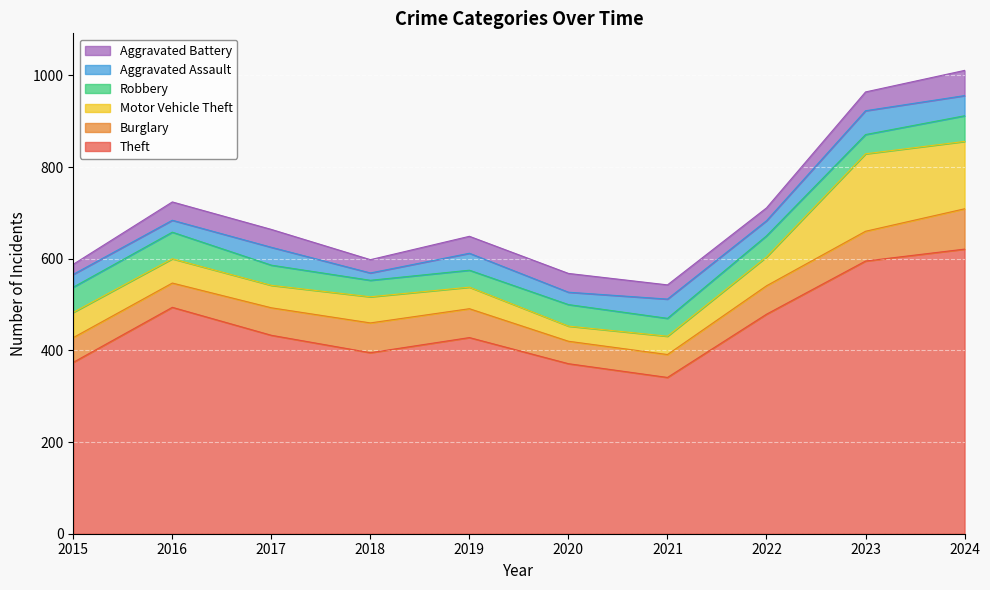

Reading left to right, what are all the values shown in this chart?

Theft: 2015=374	2016=494	2017=433	2018=395	2019=428	2020=371	2021=341	2022=479	2023=595	2024=621
Burglary: 2015=54	2016=53	2017=60	2018=65	2019=63	2020=49	2021=50	2022=62	2023=65	2024=88
Motor Vehicle Theft: 2015=55	2016=53	2017=49	2018=57	2019=47	2020=33	2021=40	2022=63	2023=169	2024=147
Robbery: 2015=55	2016=58	2017=44	2018=36	2019=37	2020=47	2021=39	2022=46	2023=42	2024=56
Aggravated Assault: 2015=28	2016=26	2017=39	2018=16	2019=37	2020=27	2021=42	2022=33	2023=52	2024=44
Aggravated Battery: 2015=22	2016=40	2017=39	2018=29	2019=37	2020=41	2021=31	2022=28	2023=41	2024=55